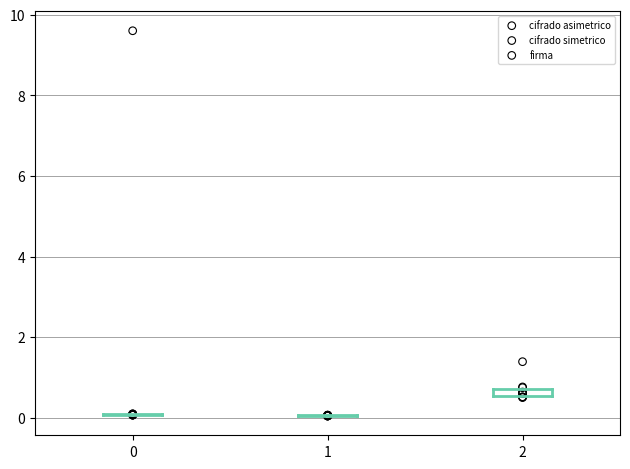

Which series has the largest Y range (max minus min)?

cifrado asimetrico